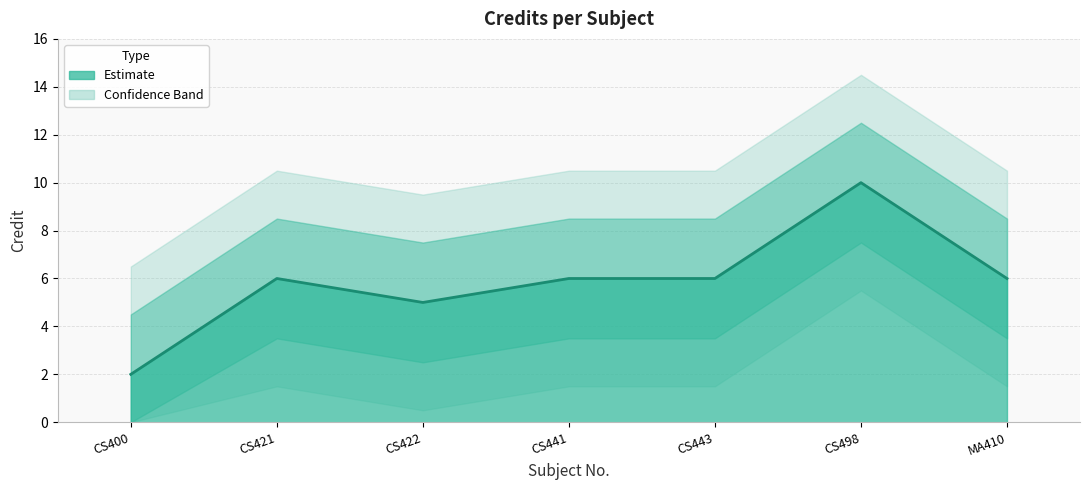

Does the chart have visible grid lines?

Yes